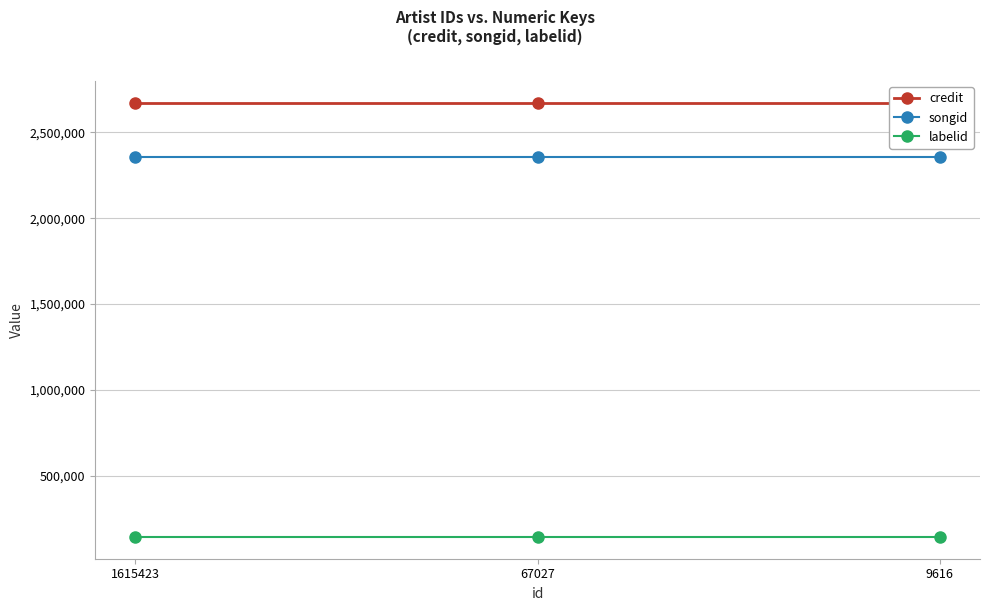

At how many categories does at least one series exceed 1638789?

3